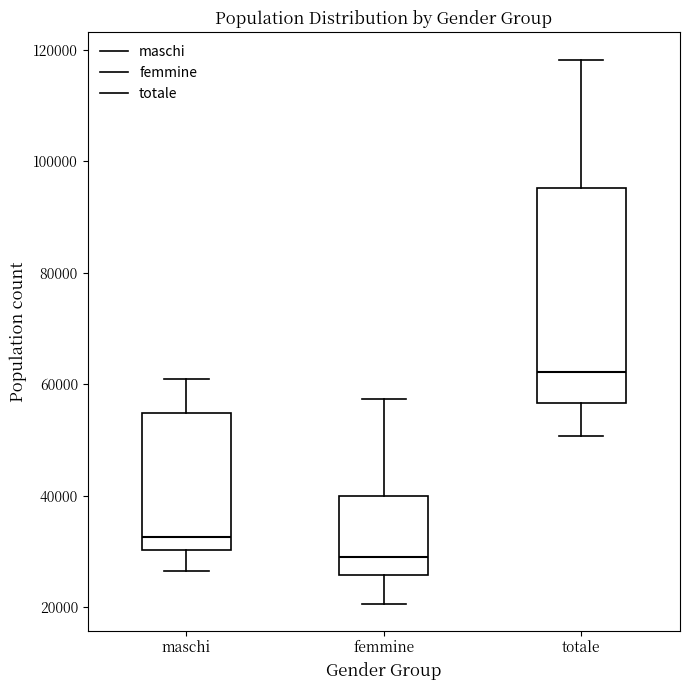

Which box has the highest median line?

totale